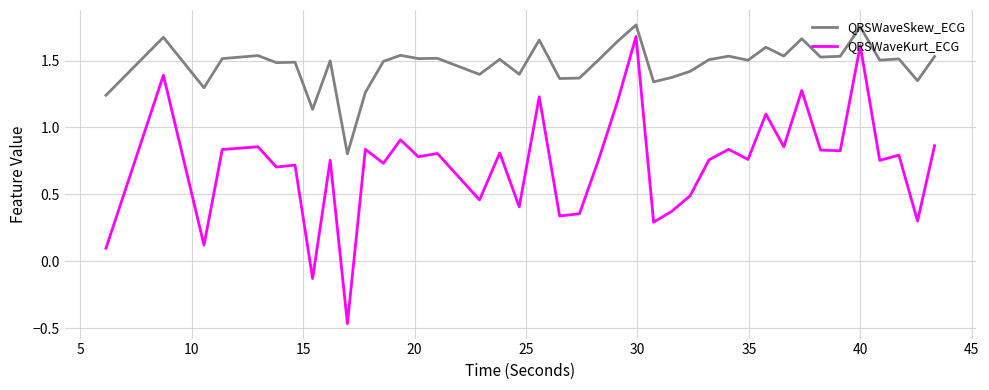

Which series has the largest total across all categories?

QRSWaveSkew_ECG